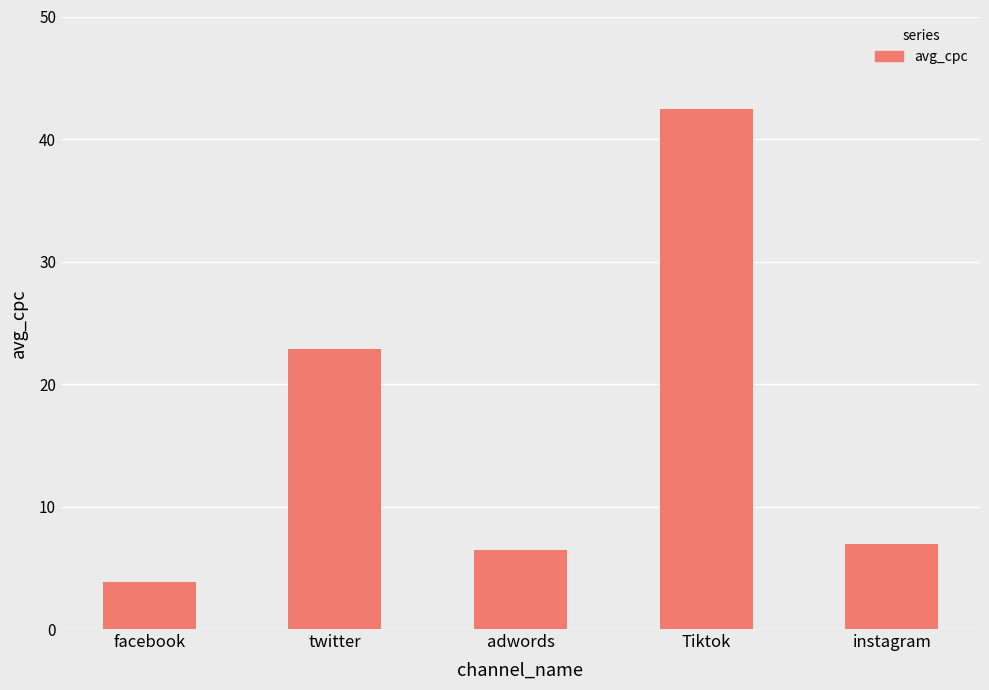

Which has a higher value, adwords or twitter?

twitter